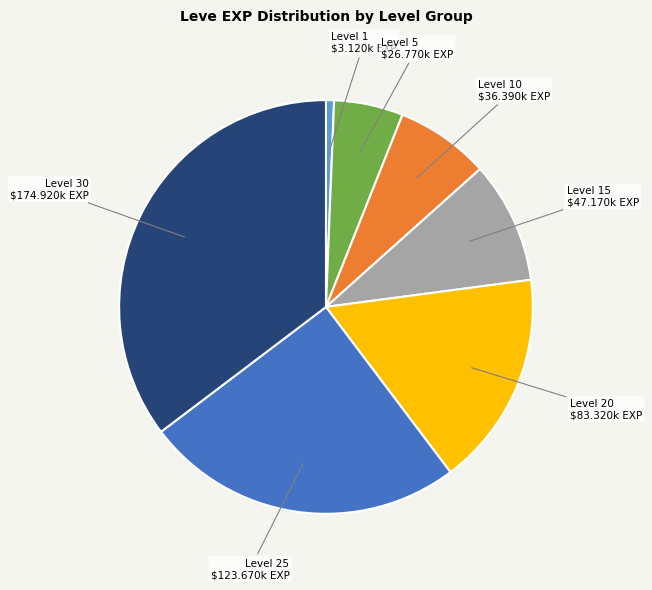

Is there any slice that represents more than half of the pie?

No